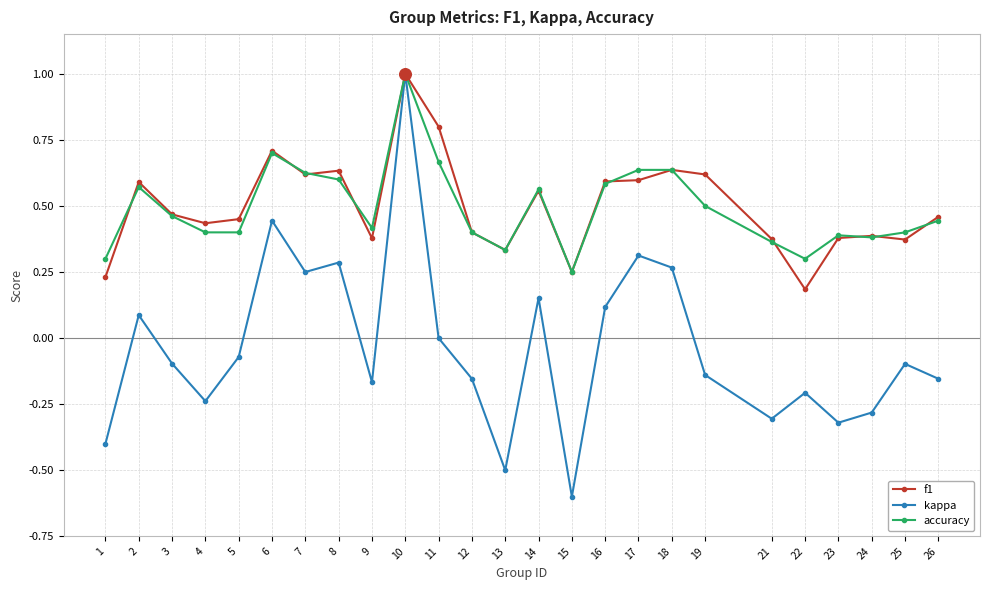

At which category is the sum across all series the highest?

10